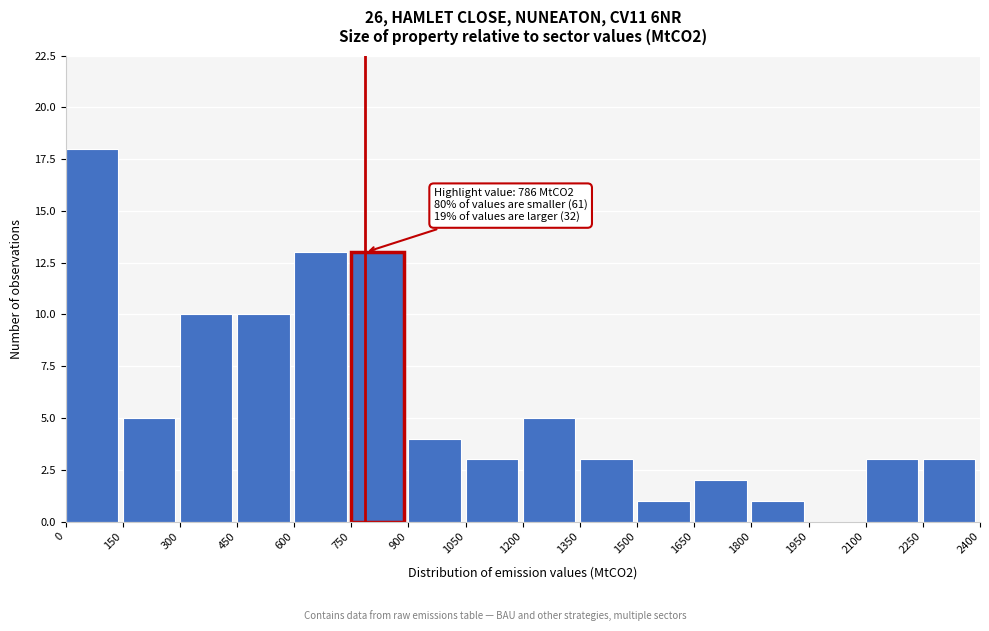

Over which range of the x-axis is the bar tallest?

0 to 150